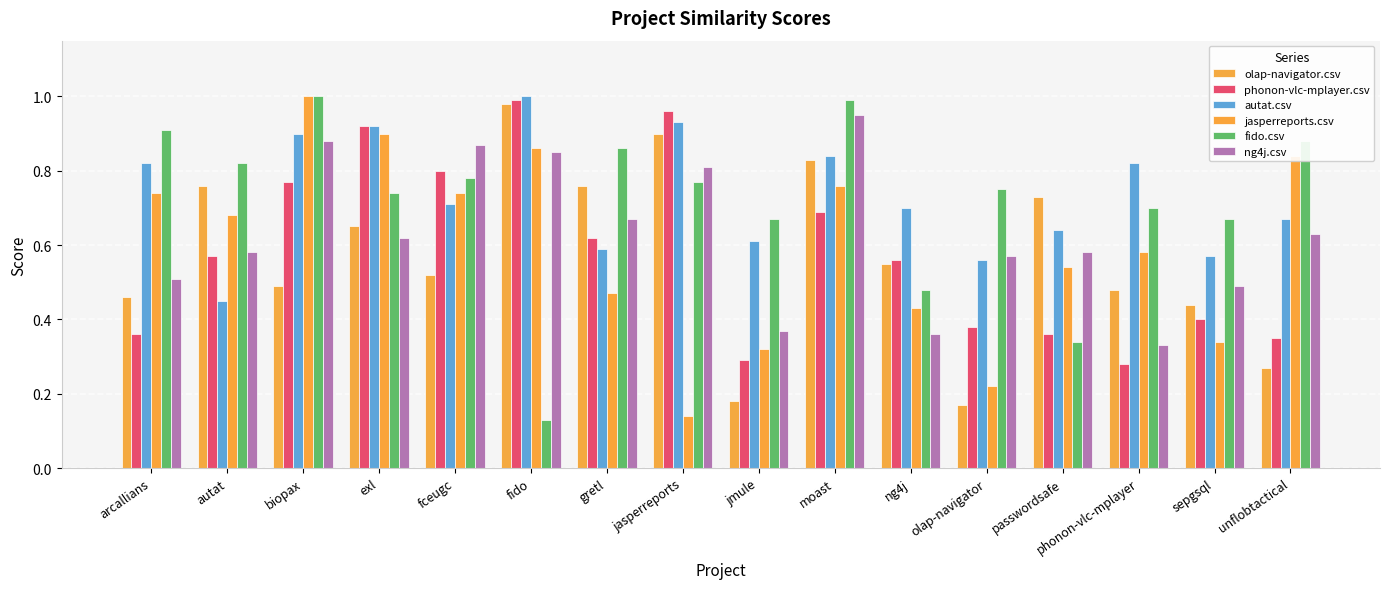

What is the minimum value shown in the chart?

0.1